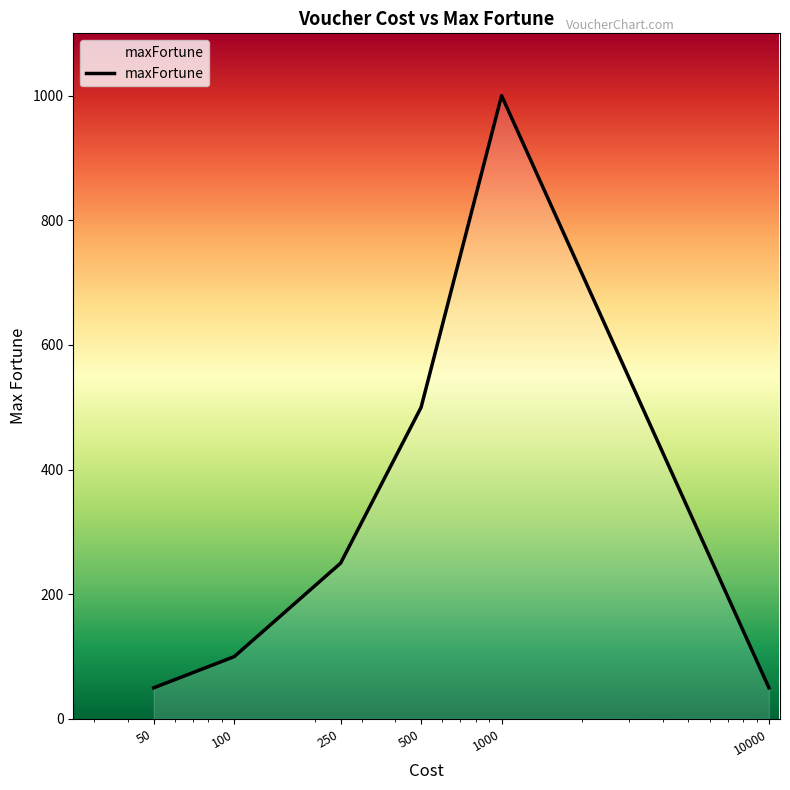

What is the difference between the second highest and second lowest values?

450